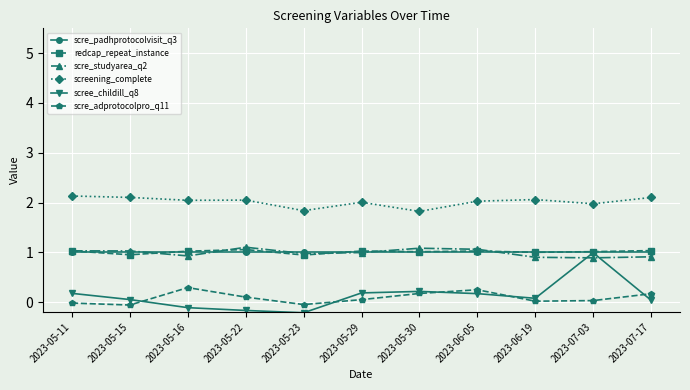

What is the lowest value of the redcap_repeat_instance series?

0.9